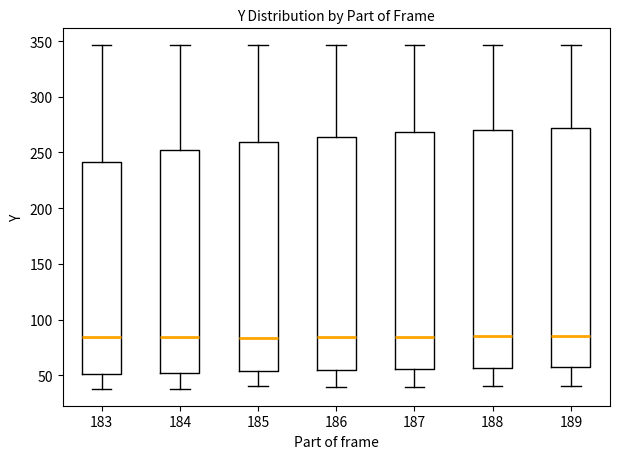

Reading left to right, transcribe this box plot: for each box, give where its median line is, the range the box spans, and where its two whiskers end, as read against the y-axis. The values are not printed on the chart, so give them approximately, as read against the axis.

183: median 85, box 50 to 240, whiskers 40 to 345
184: median 85, box 50 to 250, whiskers 40 to 345
185: median 85, box 55 to 260, whiskers 40 to 345
186: median 85, box 55 to 265, whiskers 40 to 345
187: median 85, box 55 to 270, whiskers 40 to 345
188: median 85, box 55 to 270, whiskers 40 to 345
189: median 85, box 55 to 270, whiskers 40 to 345